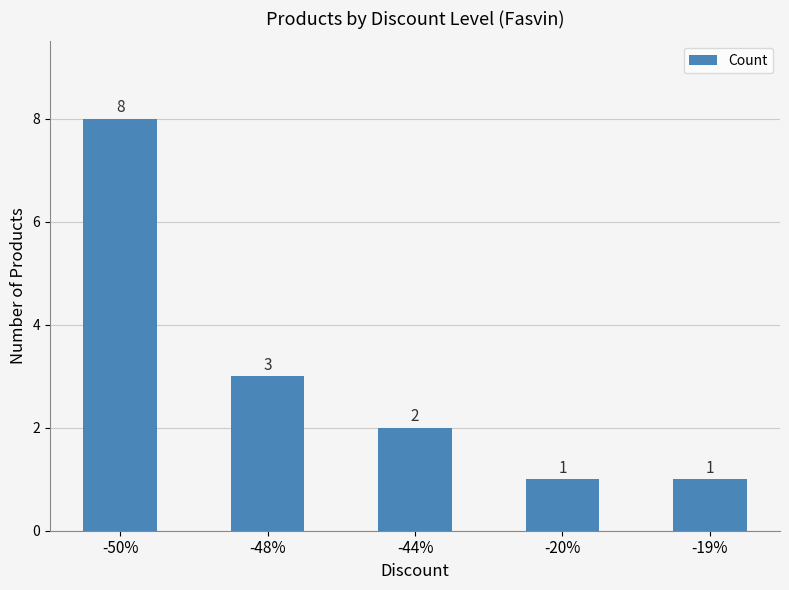

What is the sum of the values at -20% and -44%?

3